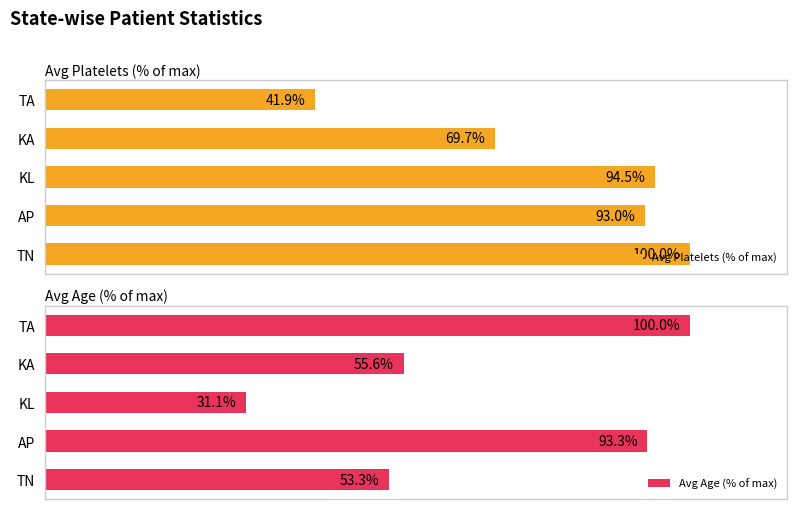

How many values in the Avg Platelets (% of max) series are below 92?

2